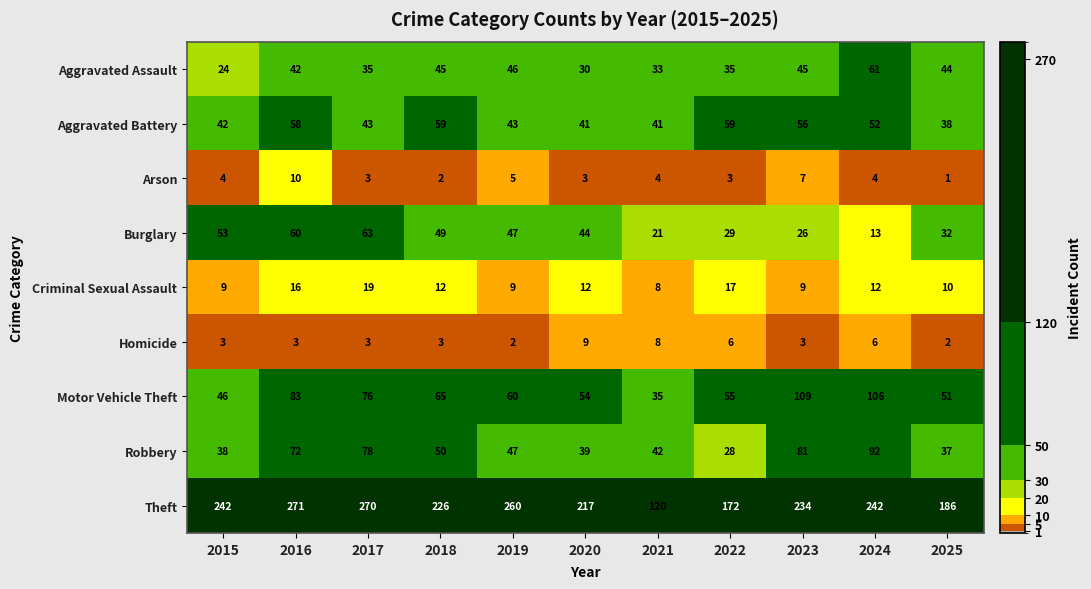

Count the number of categories in the chart.

11